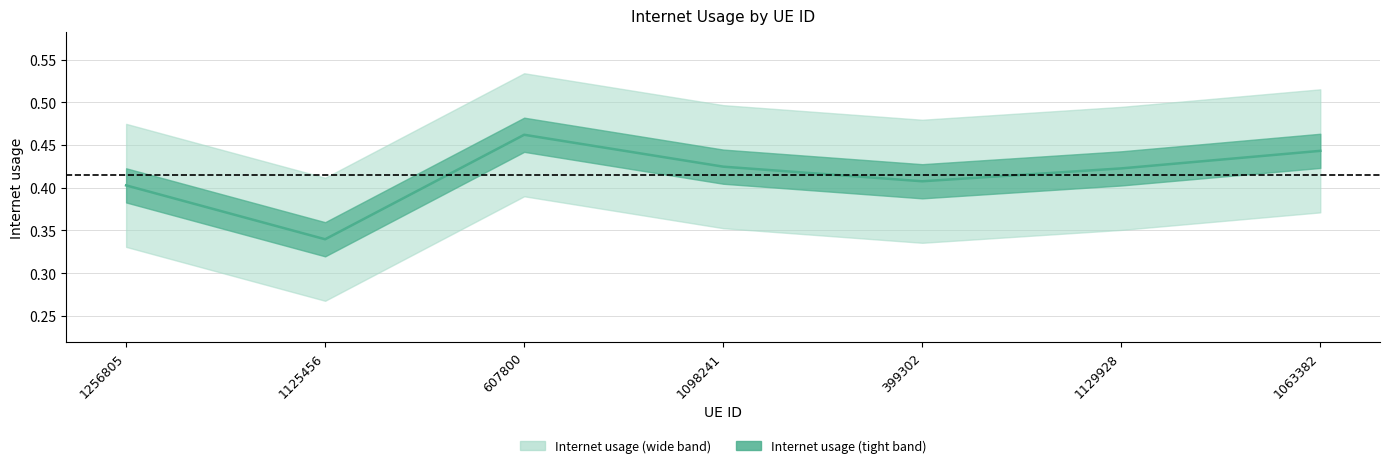

What value does the data have at 1098241?

0.4